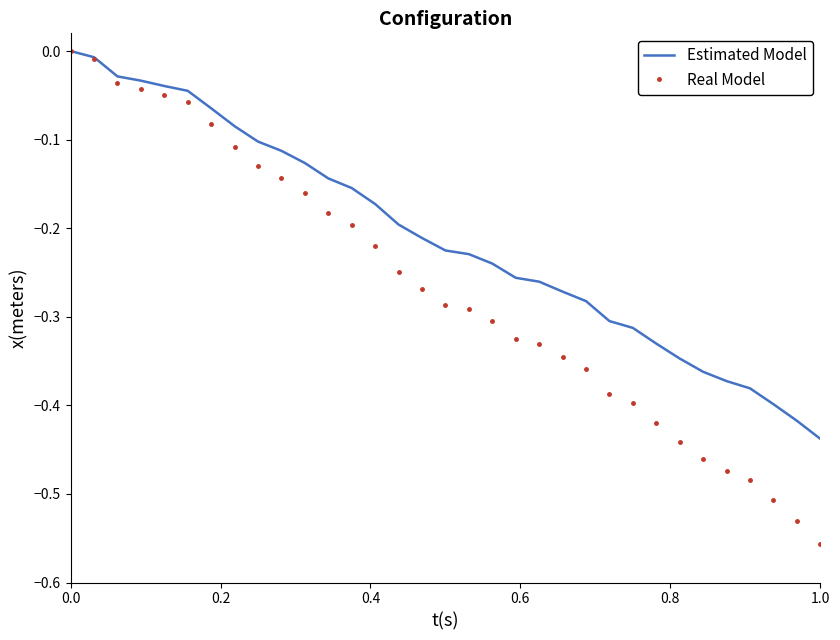

Which series has the largest total across all categories?

Estimated Model